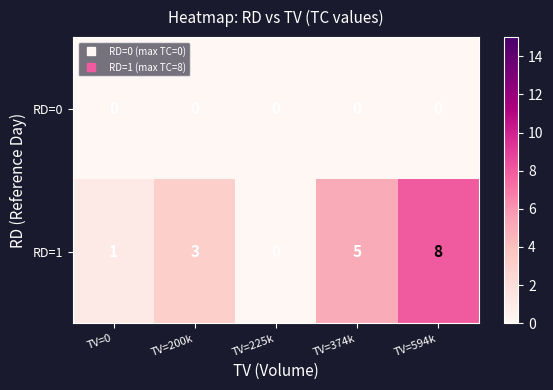

Between TV=225k and TV=594k, which series saw the biggest shift?

RD=1